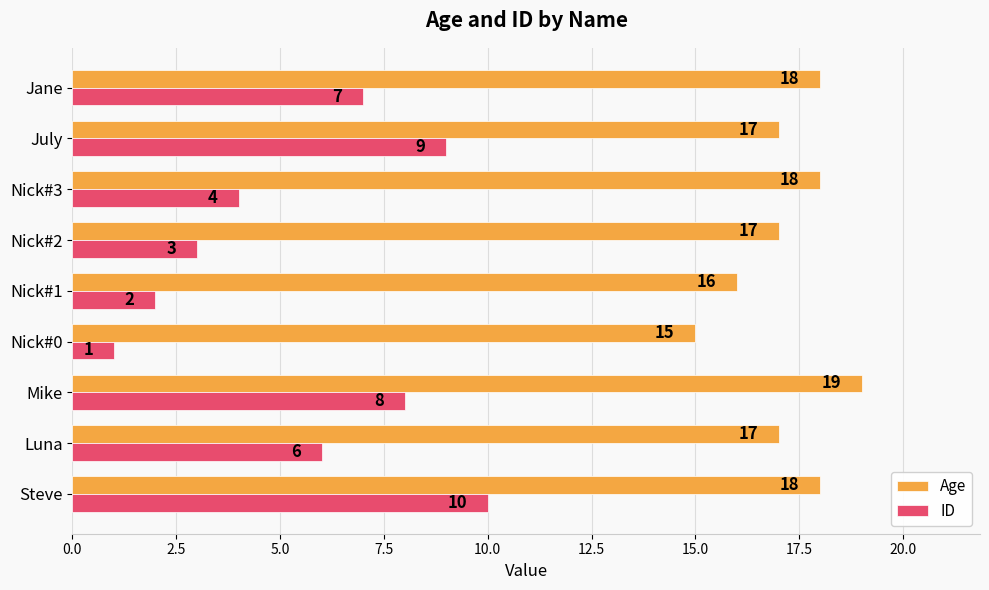

Count the ID values in the range 3 to 8.

5